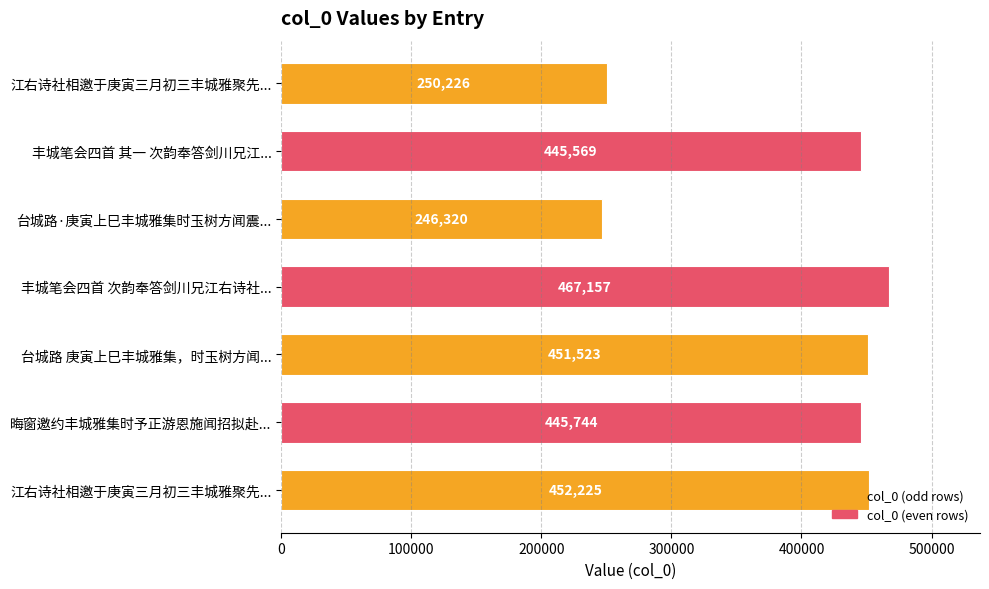

What is the difference between the maximum and minimum values?

220837